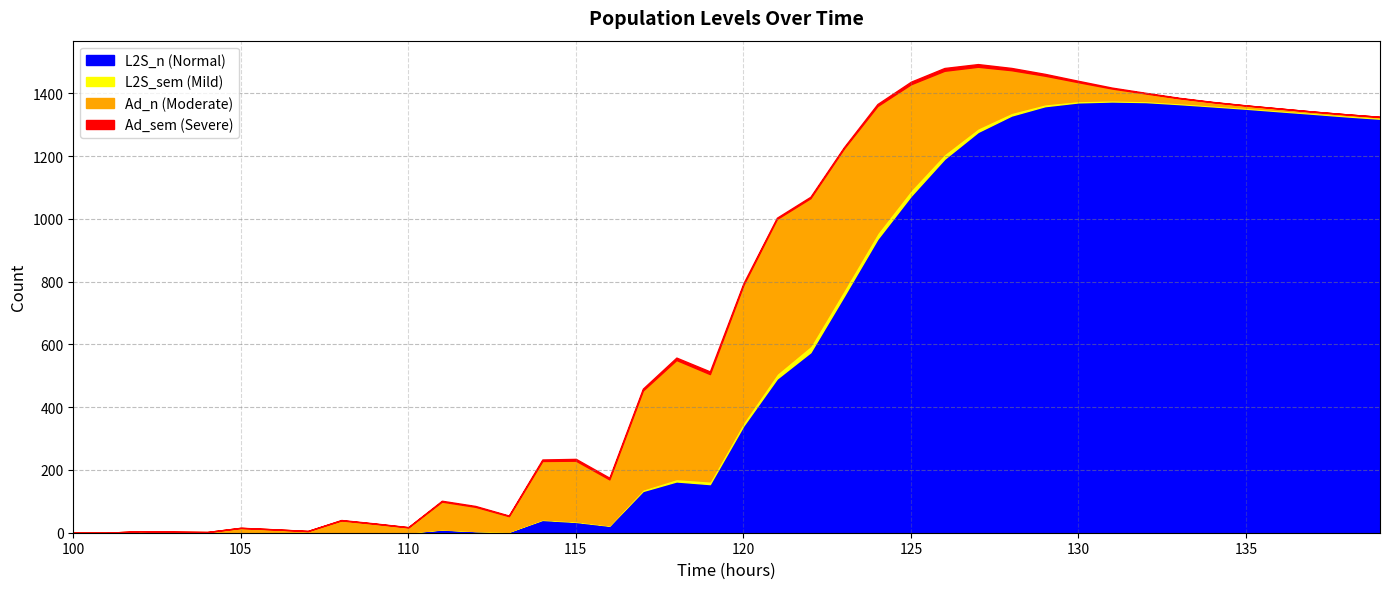

Is the value of Adult_sem at 117 greater than the value of L2S_n at 113?

Yes